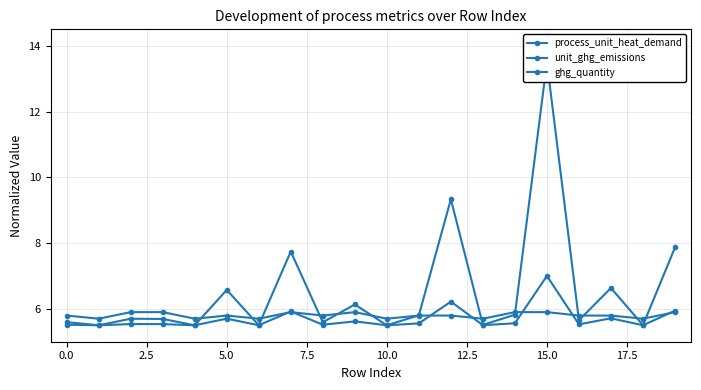

What is the spread (max minus min) of values at 12.5?

0.2